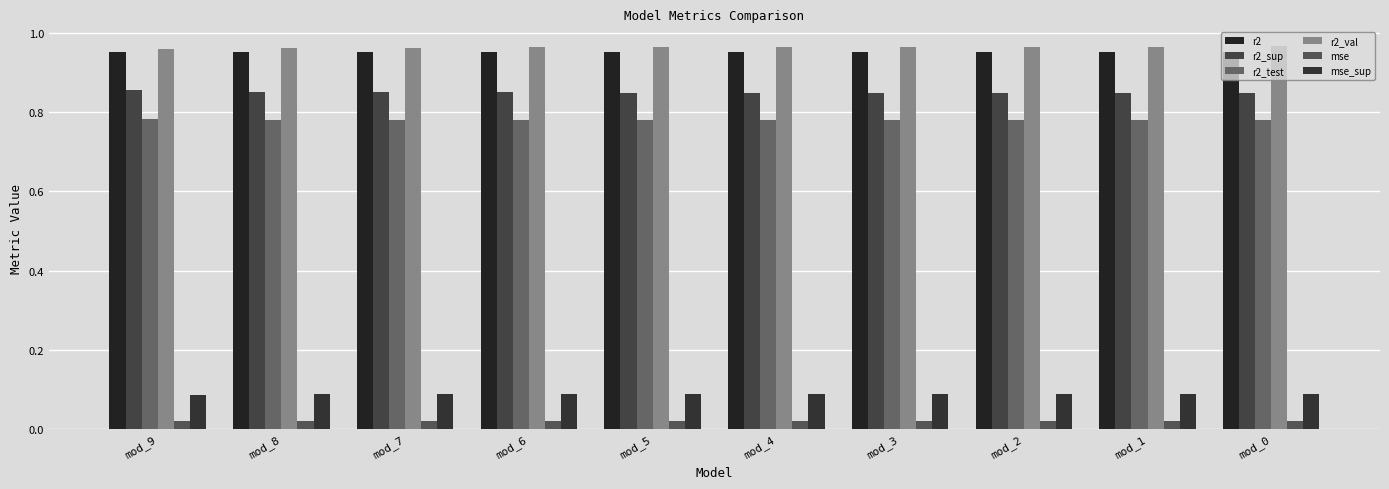

Is it true that r2_val equals 1.0 at mod_9?

True